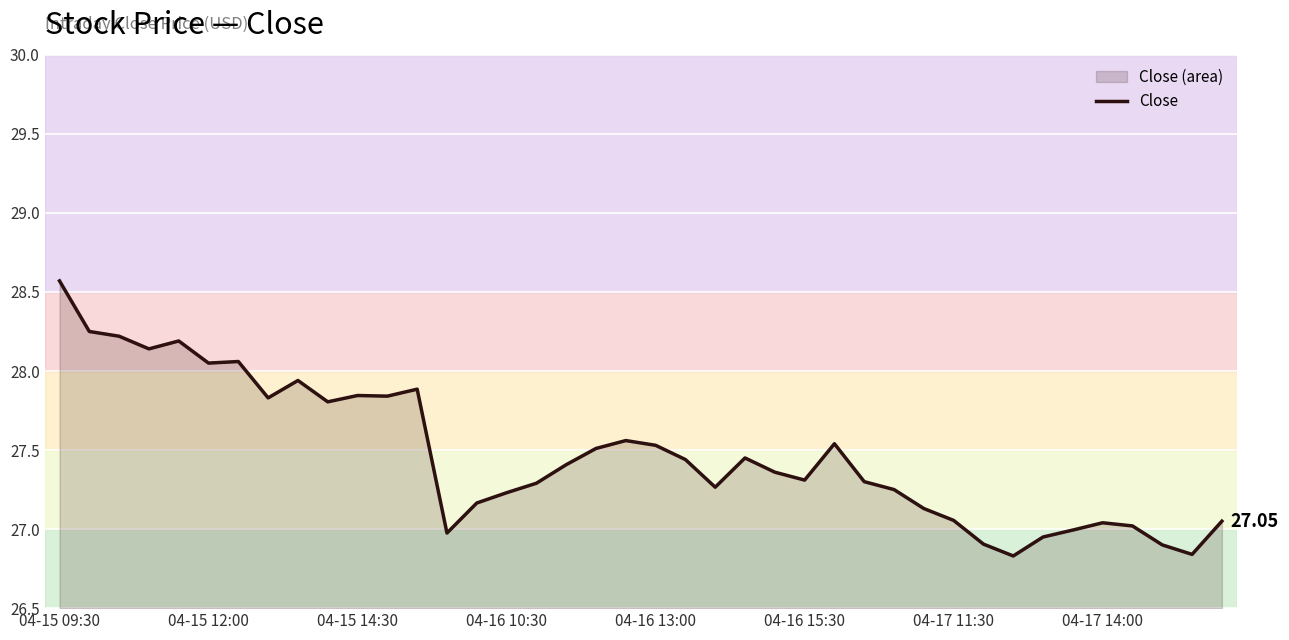

Count the number of data series in this chart.

1